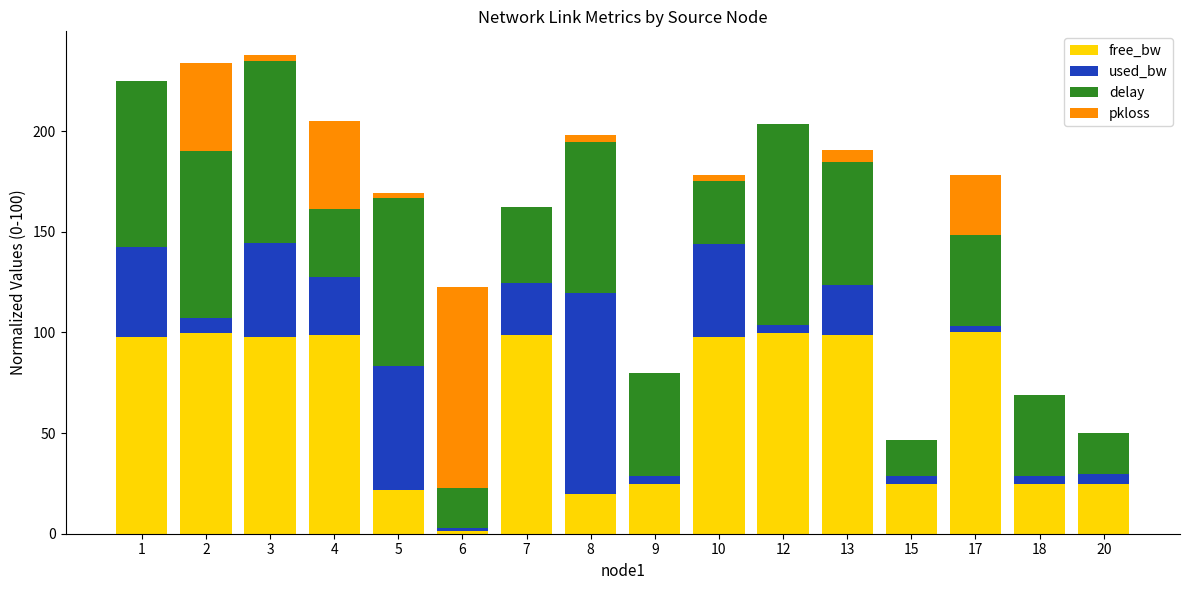

What is the highest value of the free_bw series?

100.0